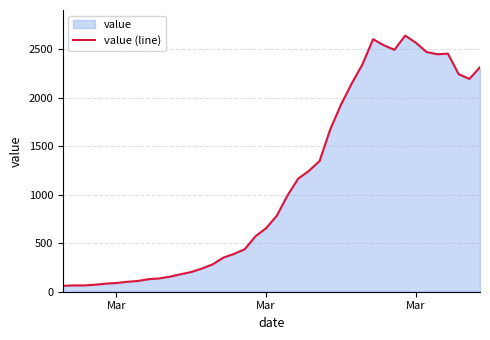

How many lines are shown in the chart?

1